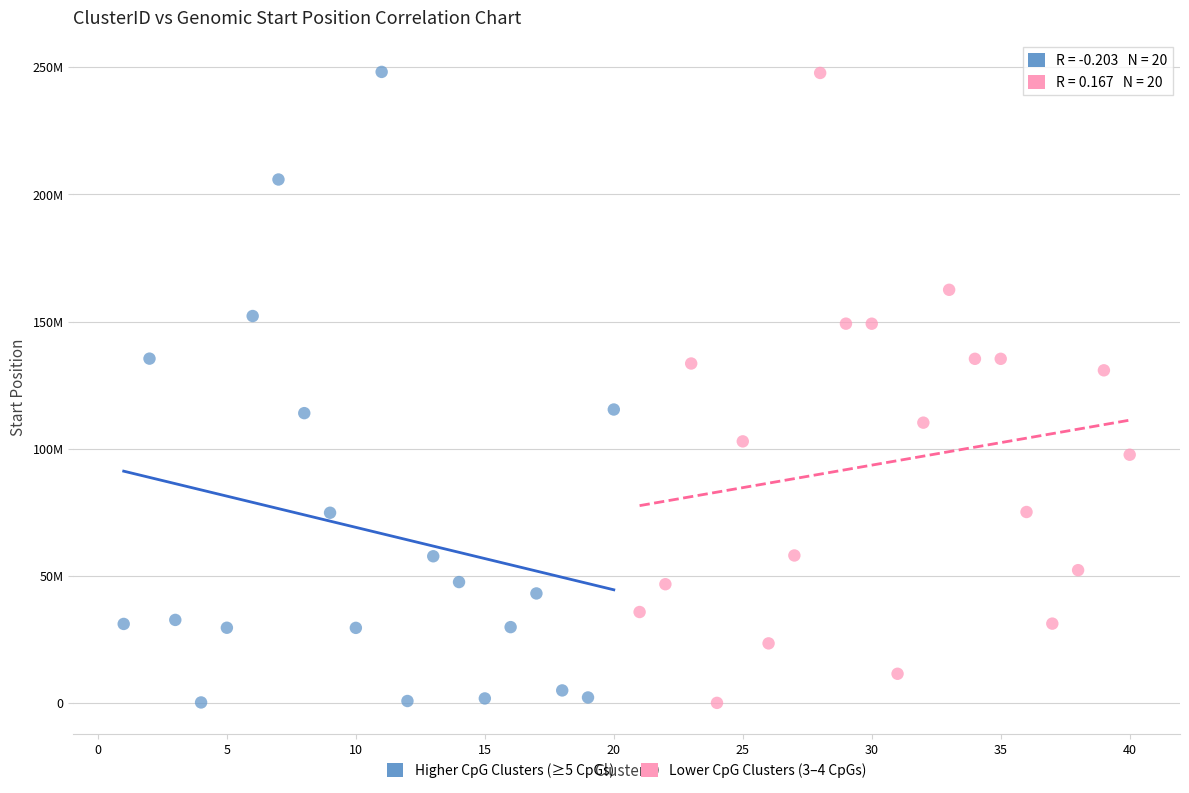

What are all the series names shown in the legend?

Higher CpG Clusters (≥5 CpGs), Lower CpG Clusters (3–4 CpGs)